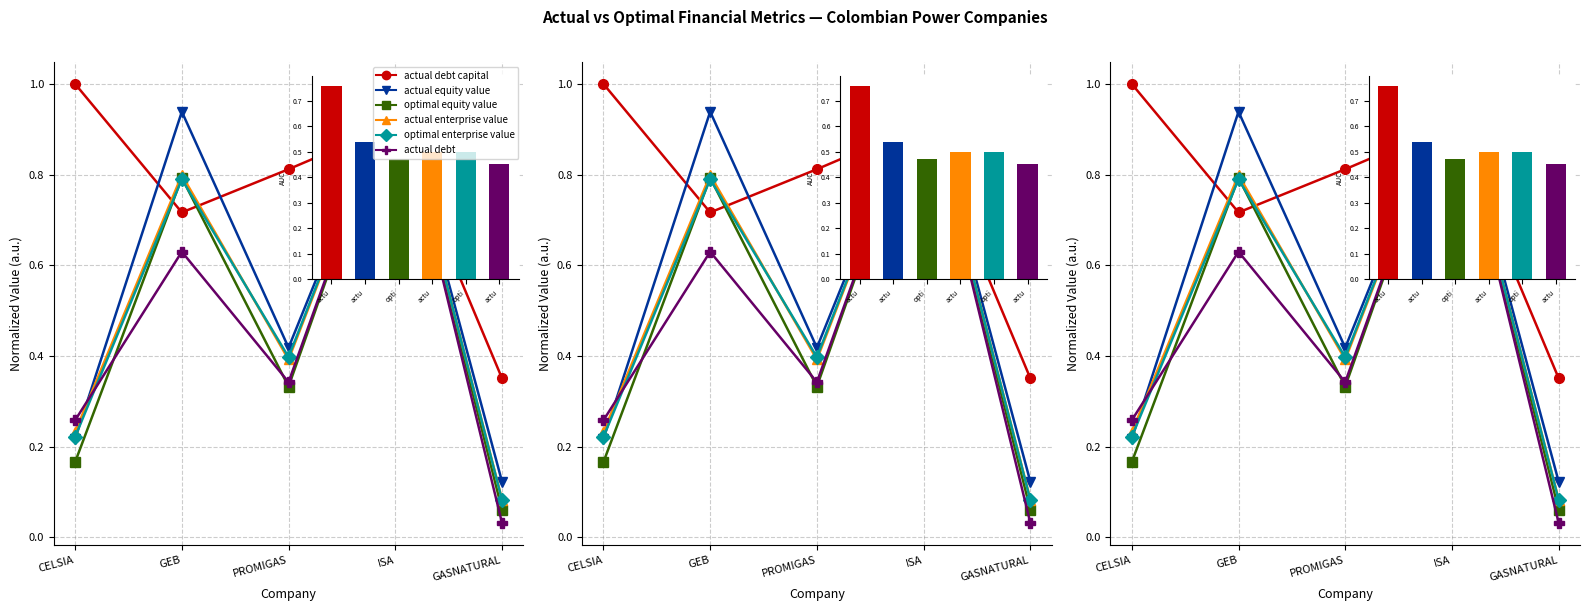

What is the sum of the actual enterprise value values at ISA and GEB?

1.8